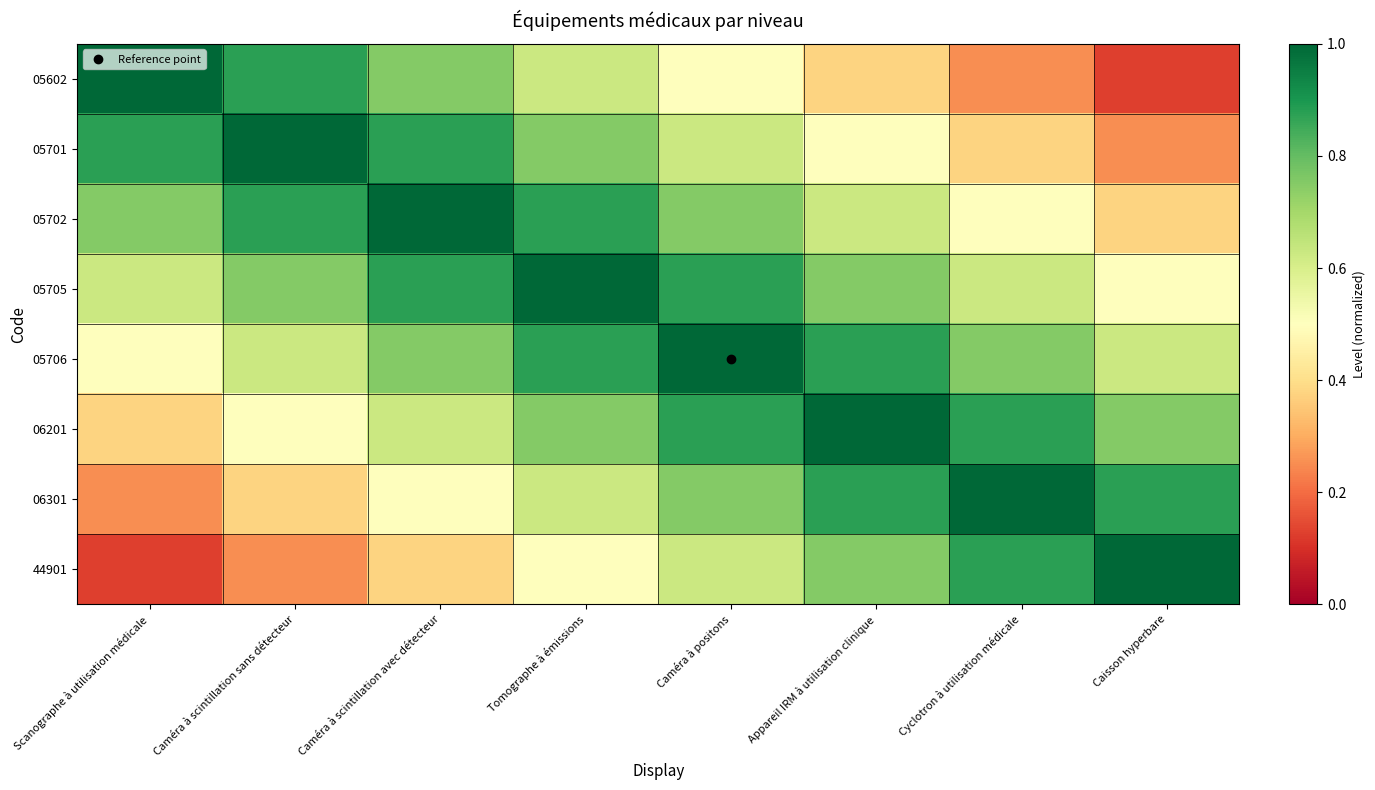

At Tomographe à émissions, list the series in order from largest to smallest.

05705, 05702, 05706, 05701, 06201, 05602, 06301, 44901